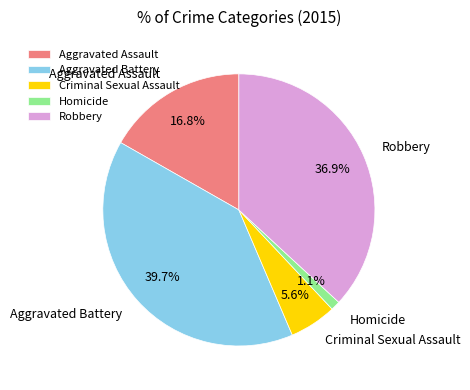

Which has a higher value, Homicide or Aggravated Assault?

Aggravated Assault